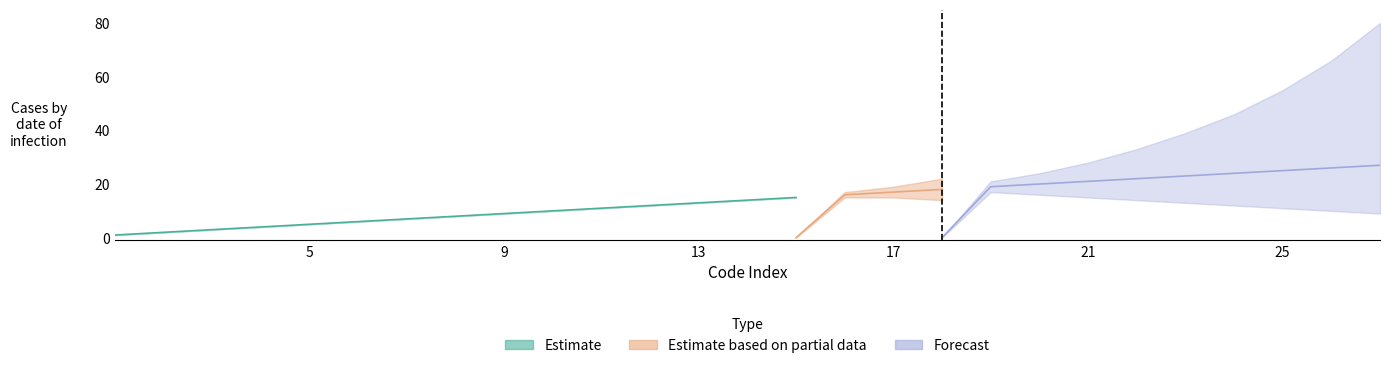

Is this an area chart (filled region under the line)?

No